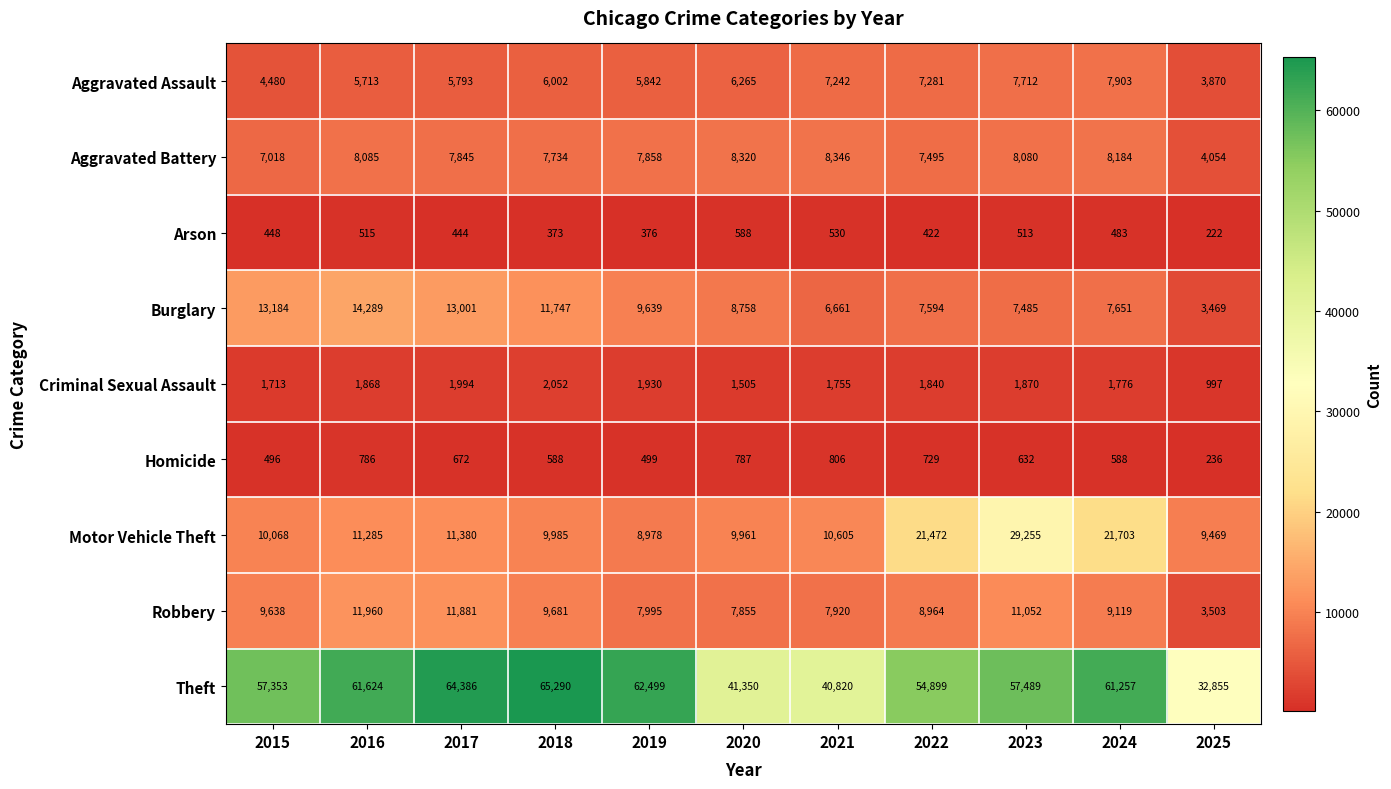

Is it true that Arson equals 588 at 2020?

True